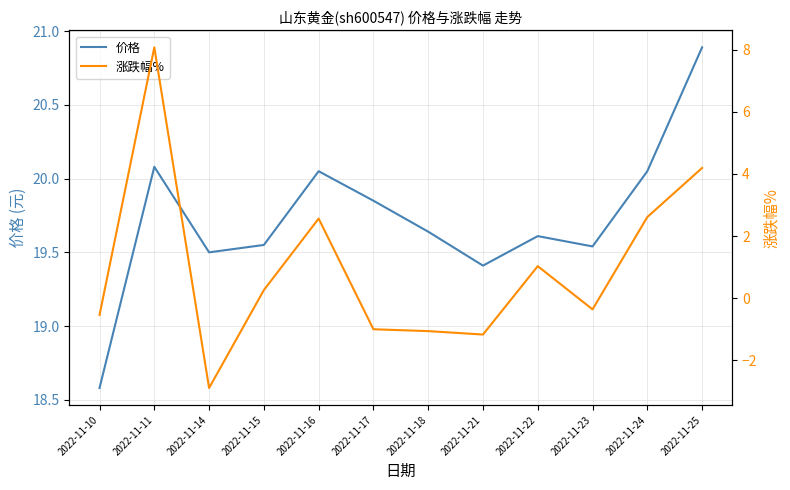

Does the chart display data point markers on the line(s)?

No